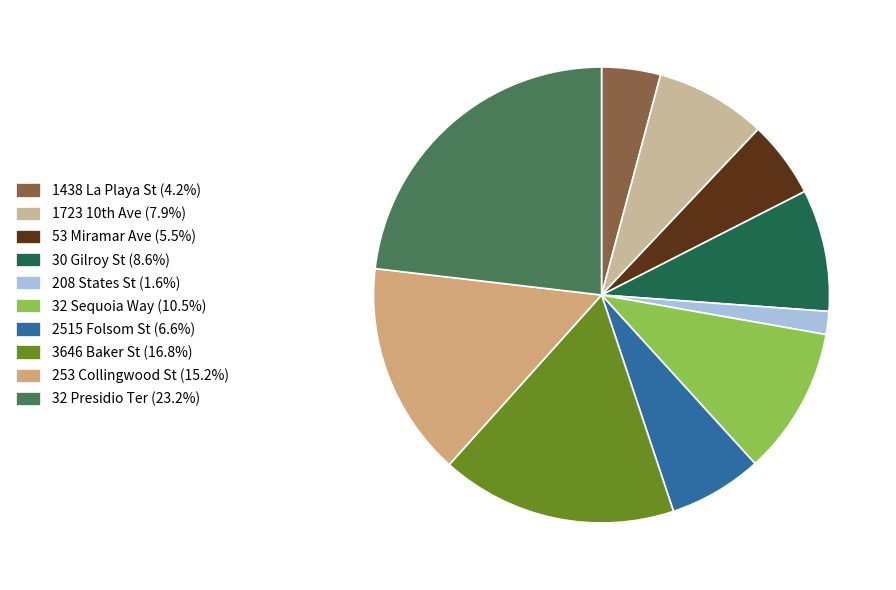

What is the largest slice in the pie chart?

32 Presidio Ter